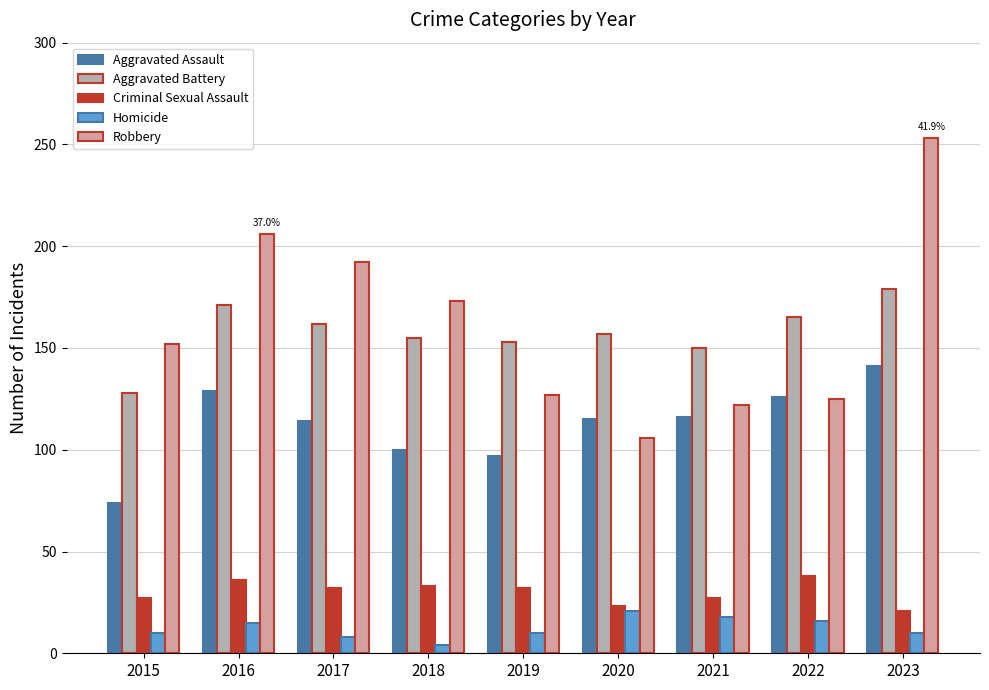

Rank the series at 2016 from lowest to highest value.

Homicide, Criminal Sexual Assault, Aggravated Assault, Aggravated Battery, Robbery